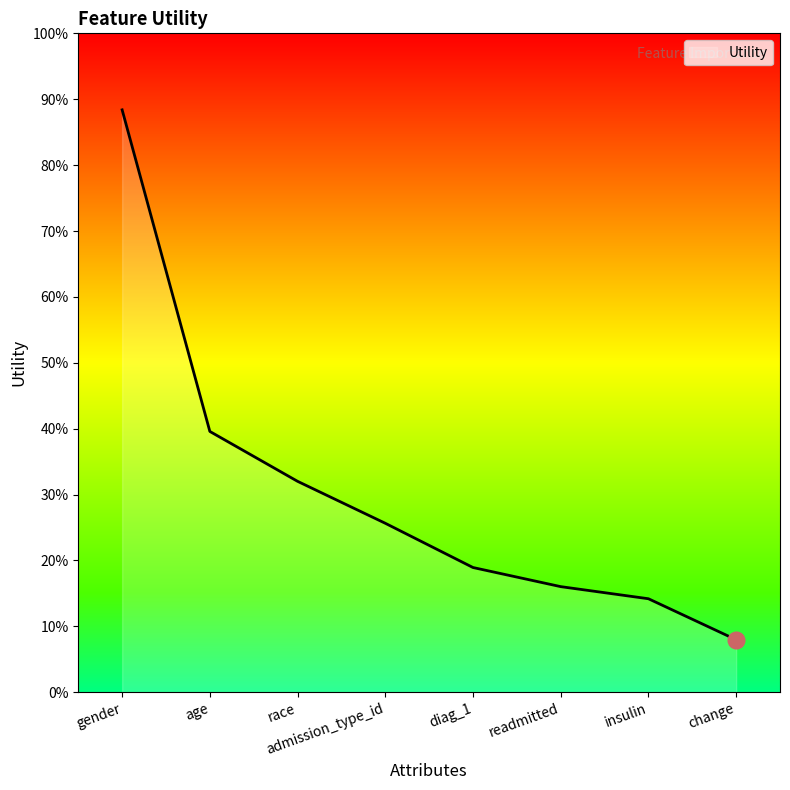

Where is the data nearest to the value 0?

change